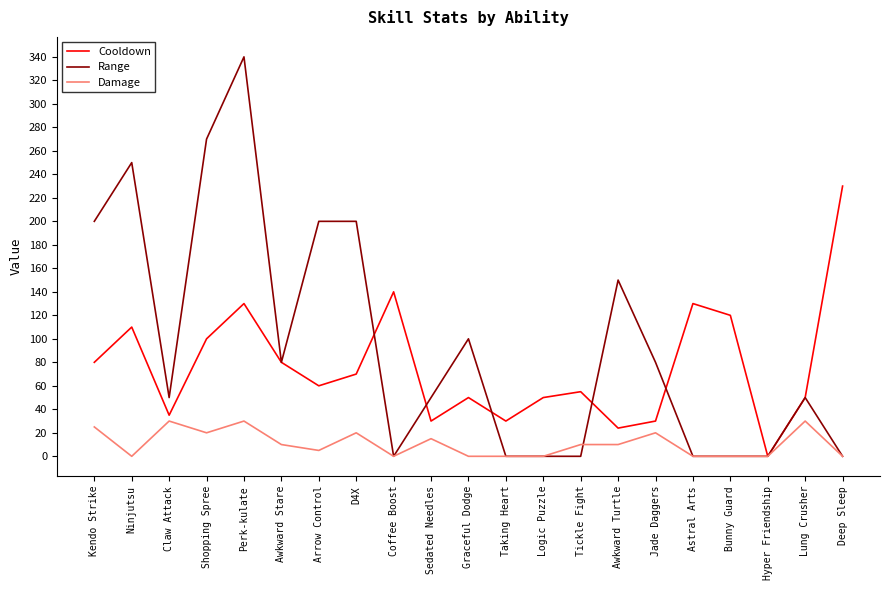

The value of Damage at Perk-kulate is 30. True or false?

True